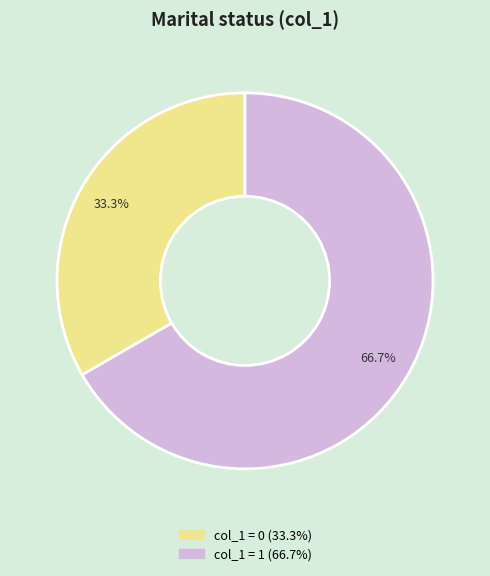

Is there any slice that represents more than half of the pie?

Yes